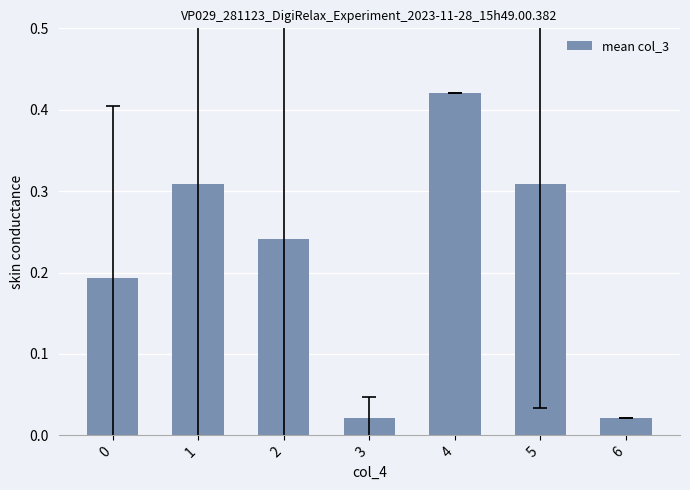

How many bars are there in total?

7